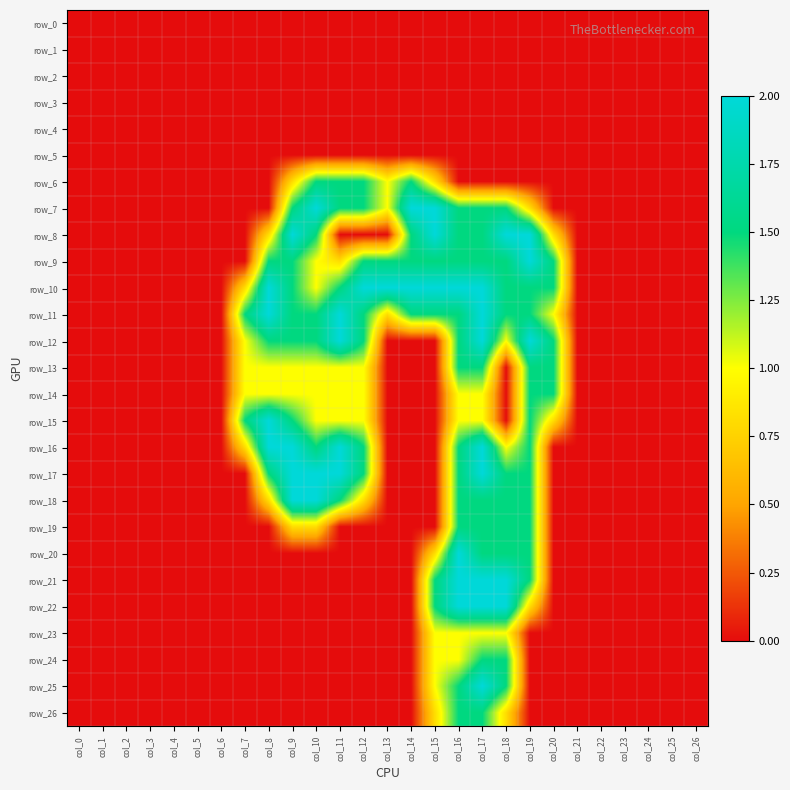

The value of row_18 at col_12 is 1.4. True or false?

False